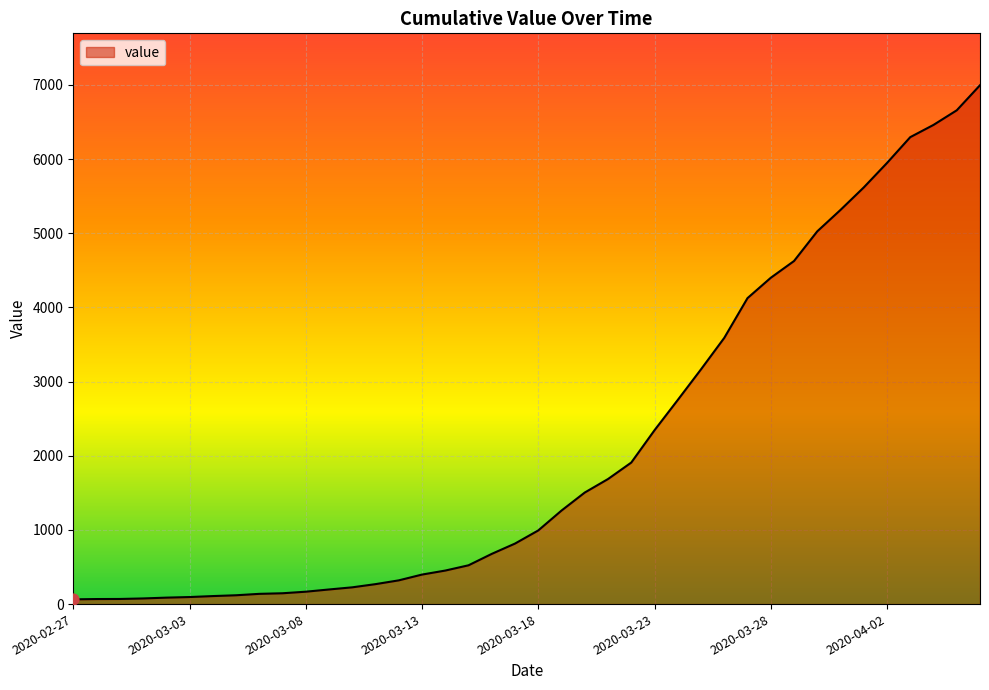

What is the greatest value displayed?

6995